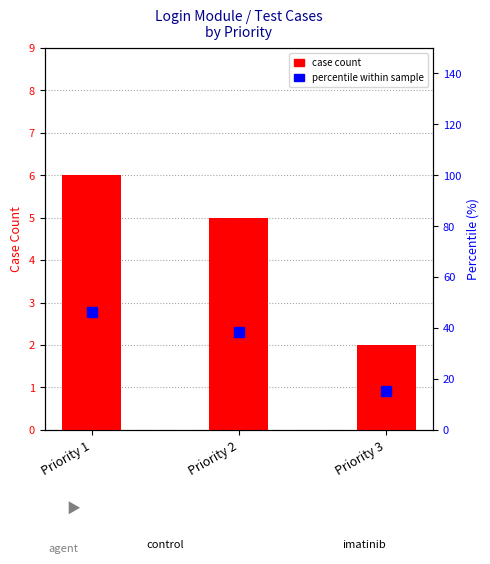

How many data points in percentile within sample are above 38?

2